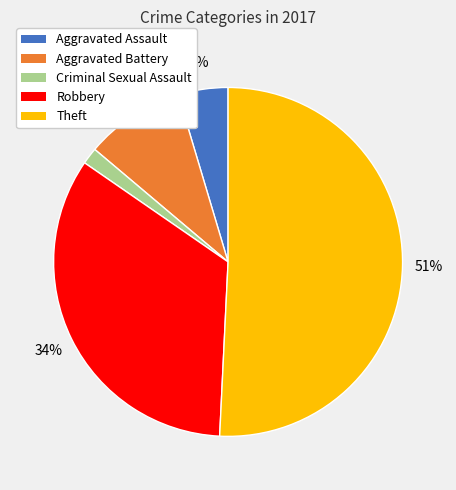

What percentage is the Robbery slice, to the nearest percent?

34%